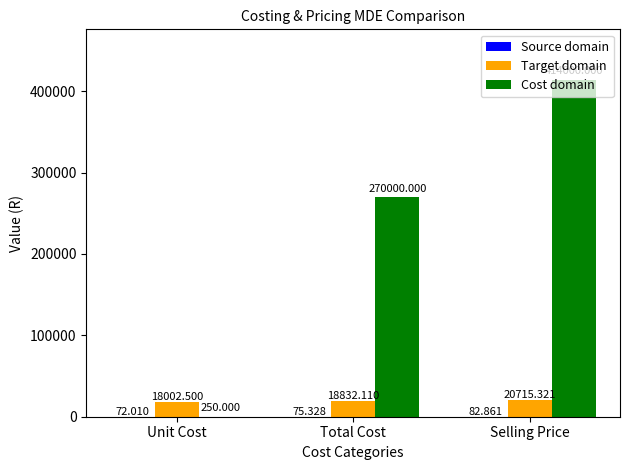

At which label does Cost domain reach its peak?

Selling Price